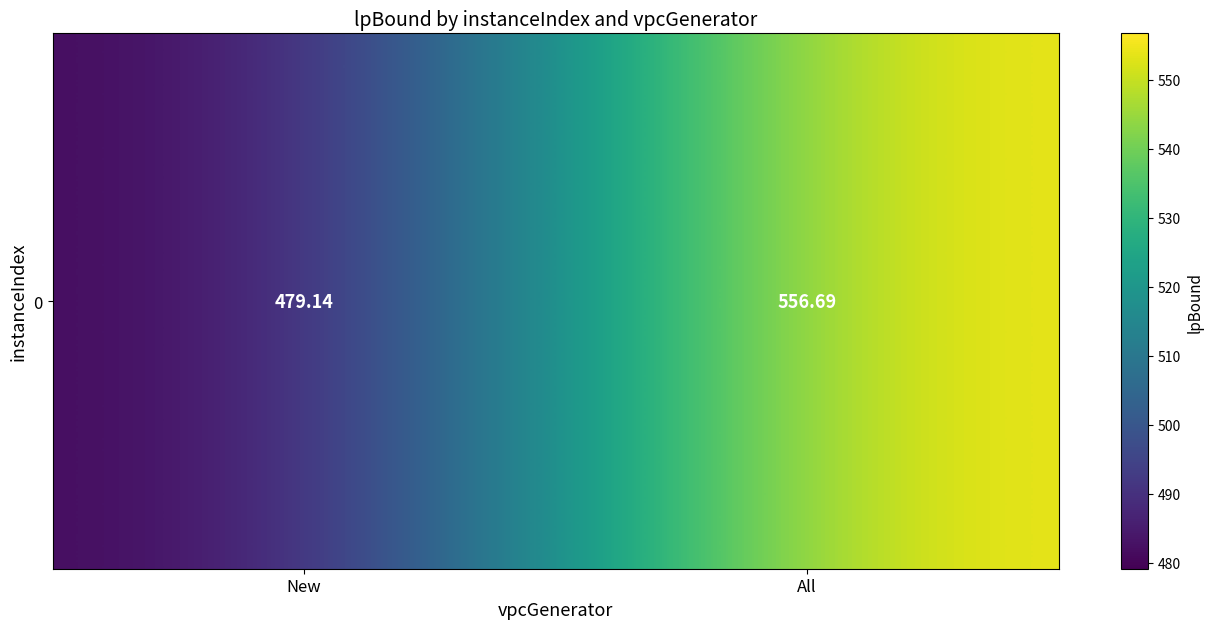

How many series are shown in this chart?

1